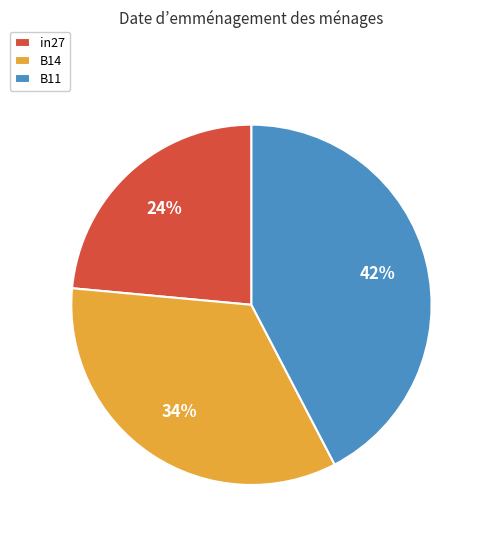

To the nearest percent, what is the combined percentage of in27 and B14?

58%